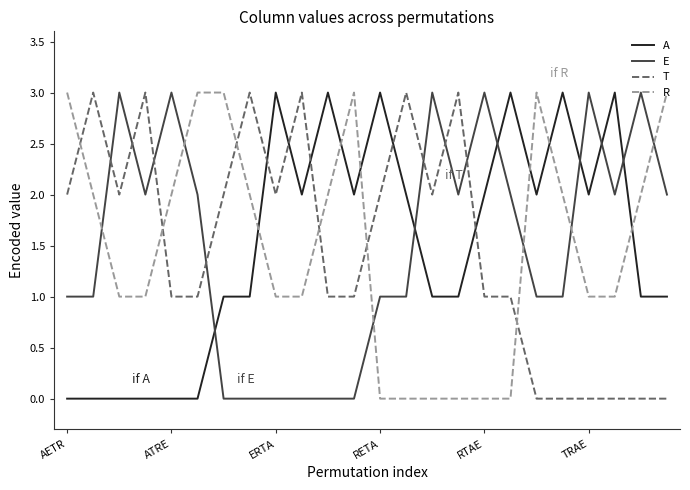

What is the sum of all A values?

36